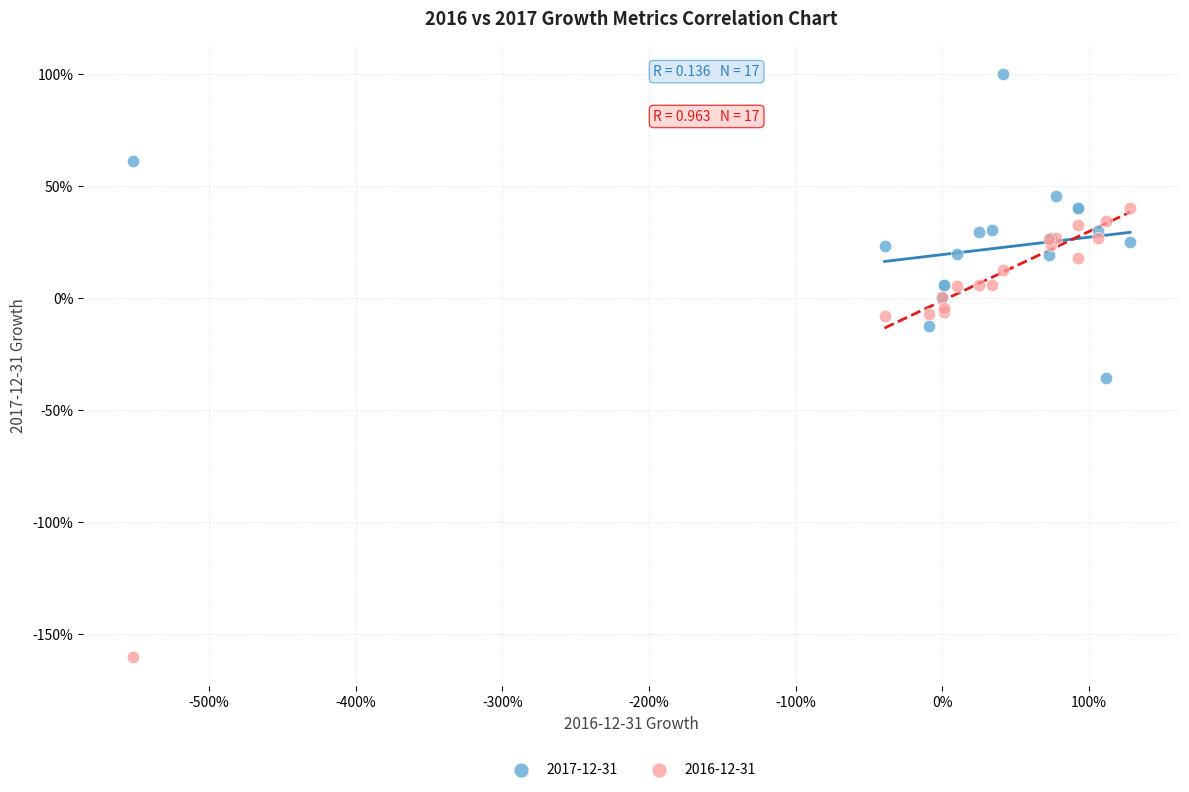

What are all the series names shown in the legend?

2017-12-31, 2016-12-31